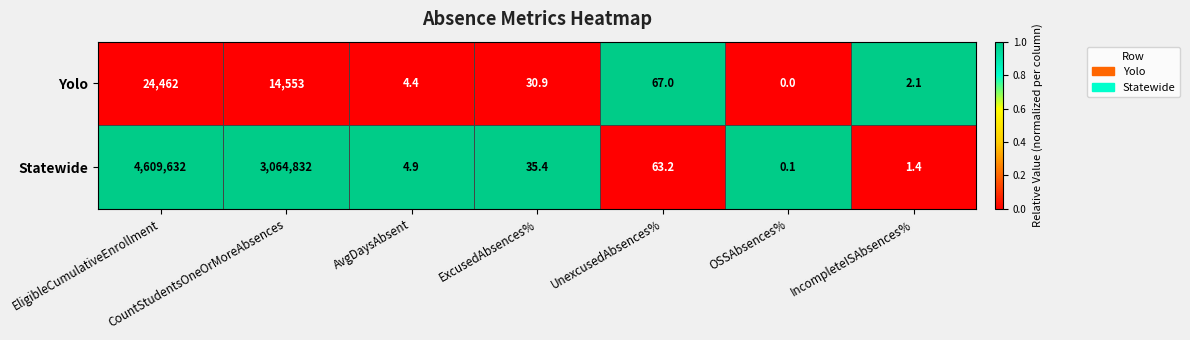

List the series in order of their overall mean, highest first.

Statewide, Yolo